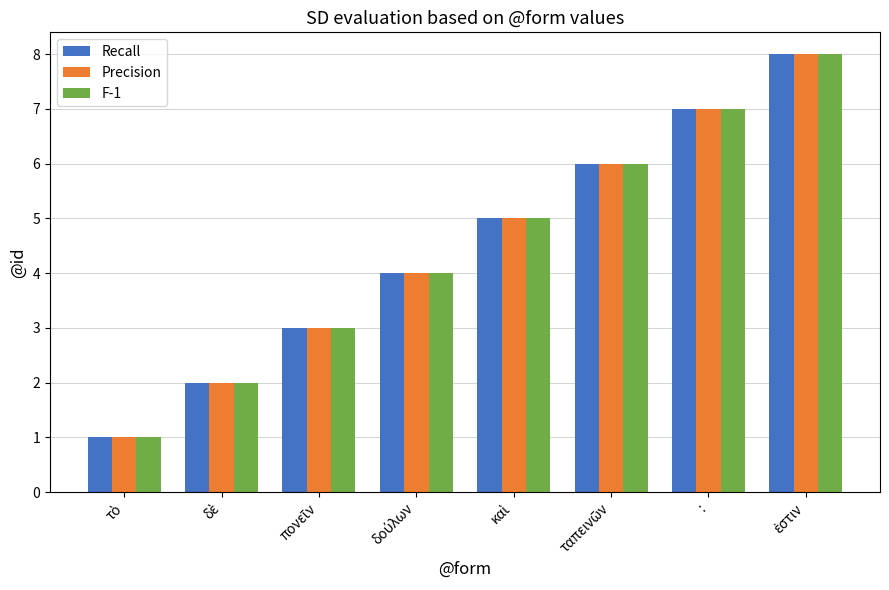

Is it true that F-1 equals 7 at :?

True